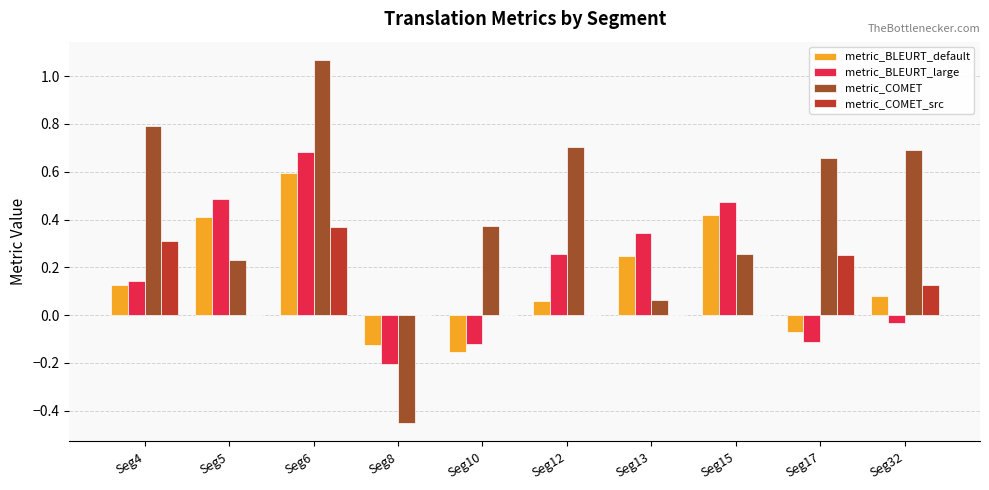

What is the total value across all series at Seg8?

-0.8